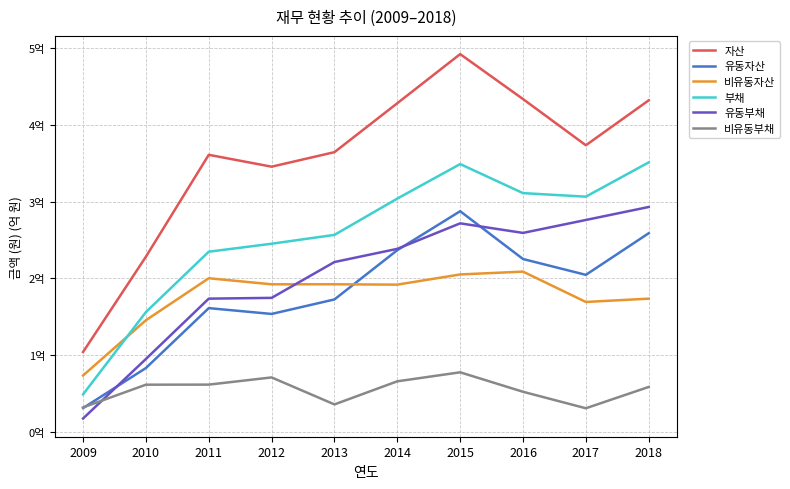

Does the chart display data point markers on the line(s)?

No